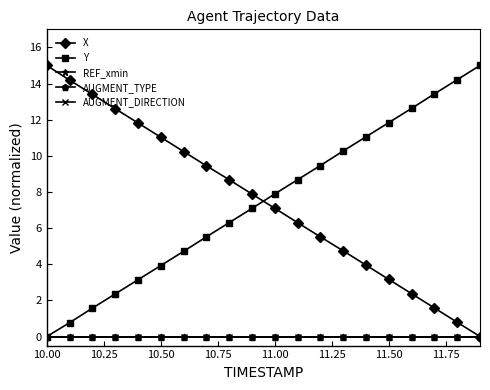

Is this an area chart (filled region under the line)?

No